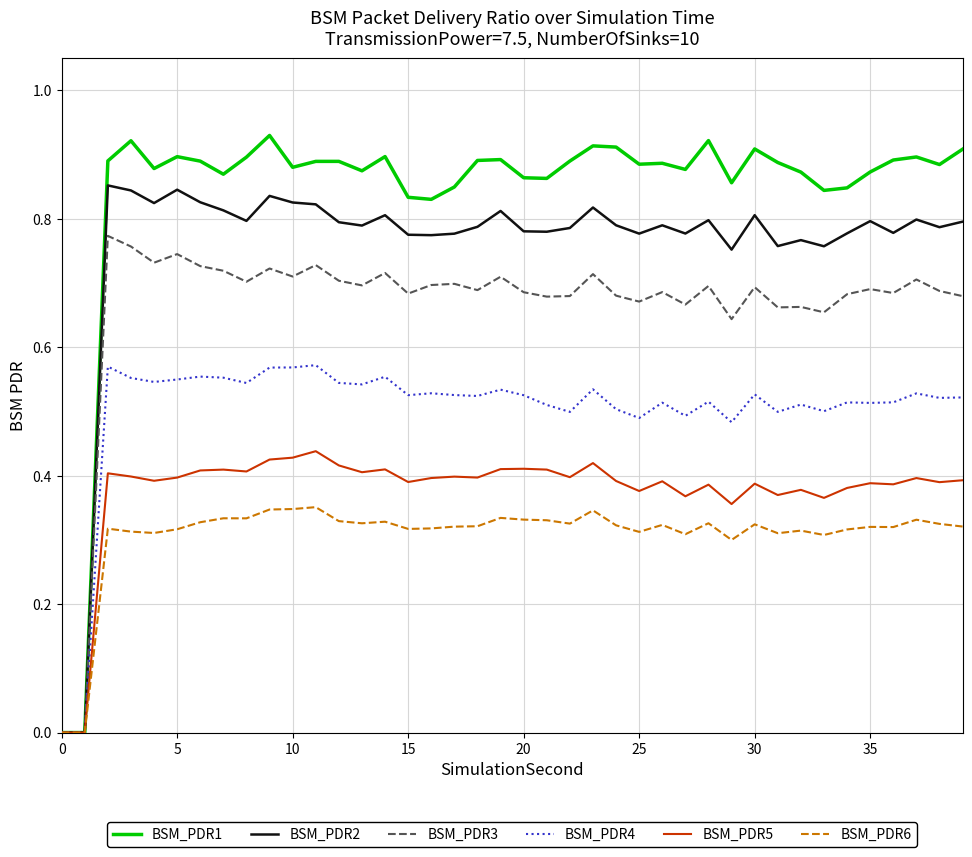

List the series in order of their peak value, lowest first.

BSM_PDR6, BSM_PDR5, BSM_PDR4, BSM_PDR3, BSM_PDR2, BSM_PDR1